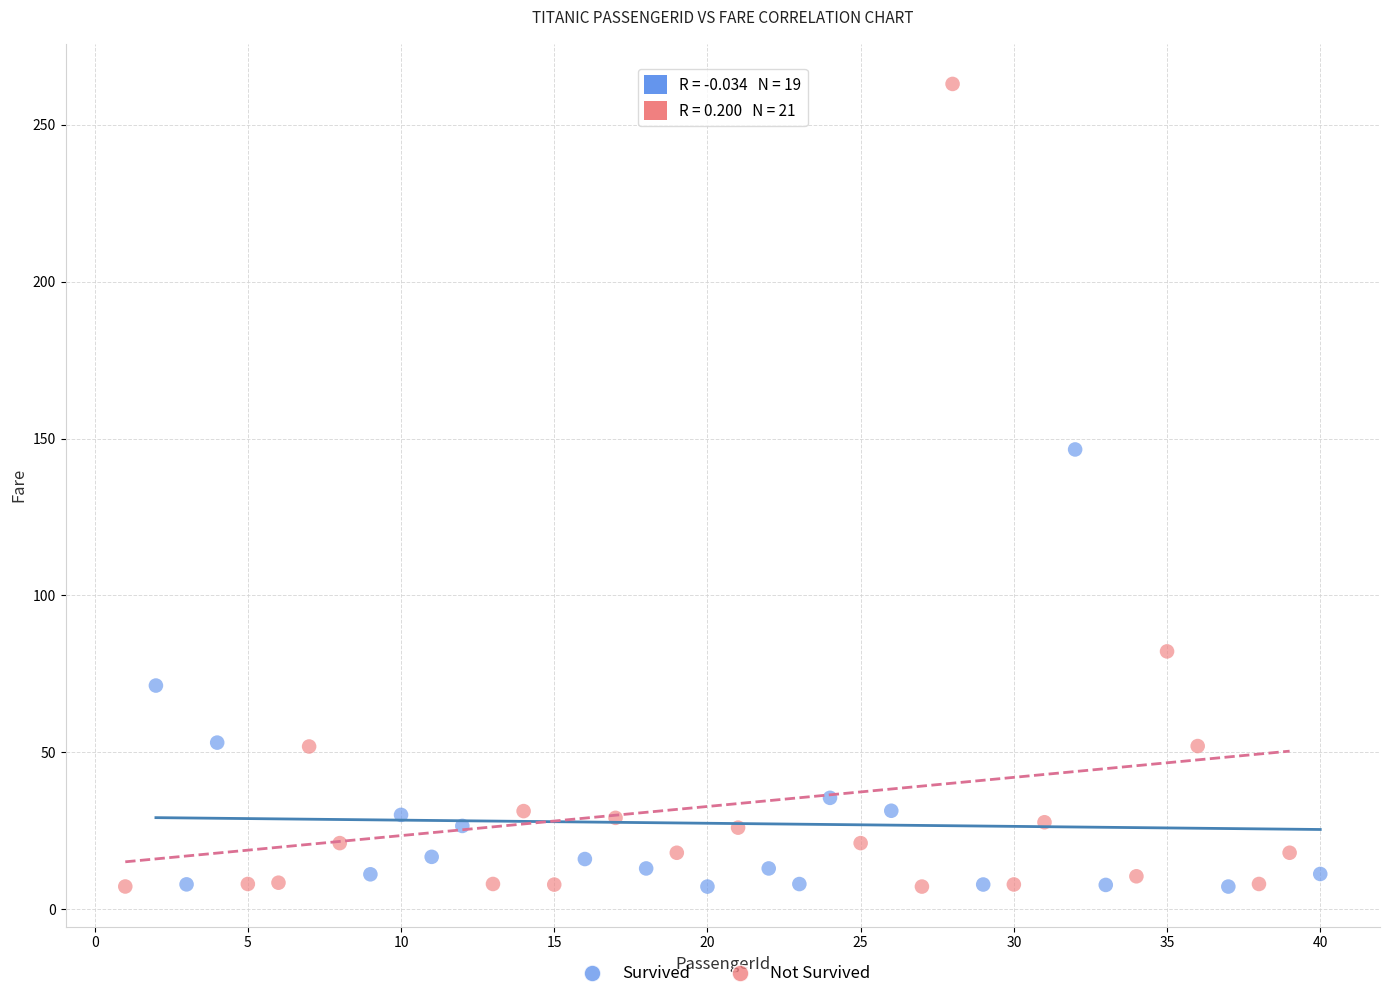

Which series has the widest spread of Y values?

Not Survived